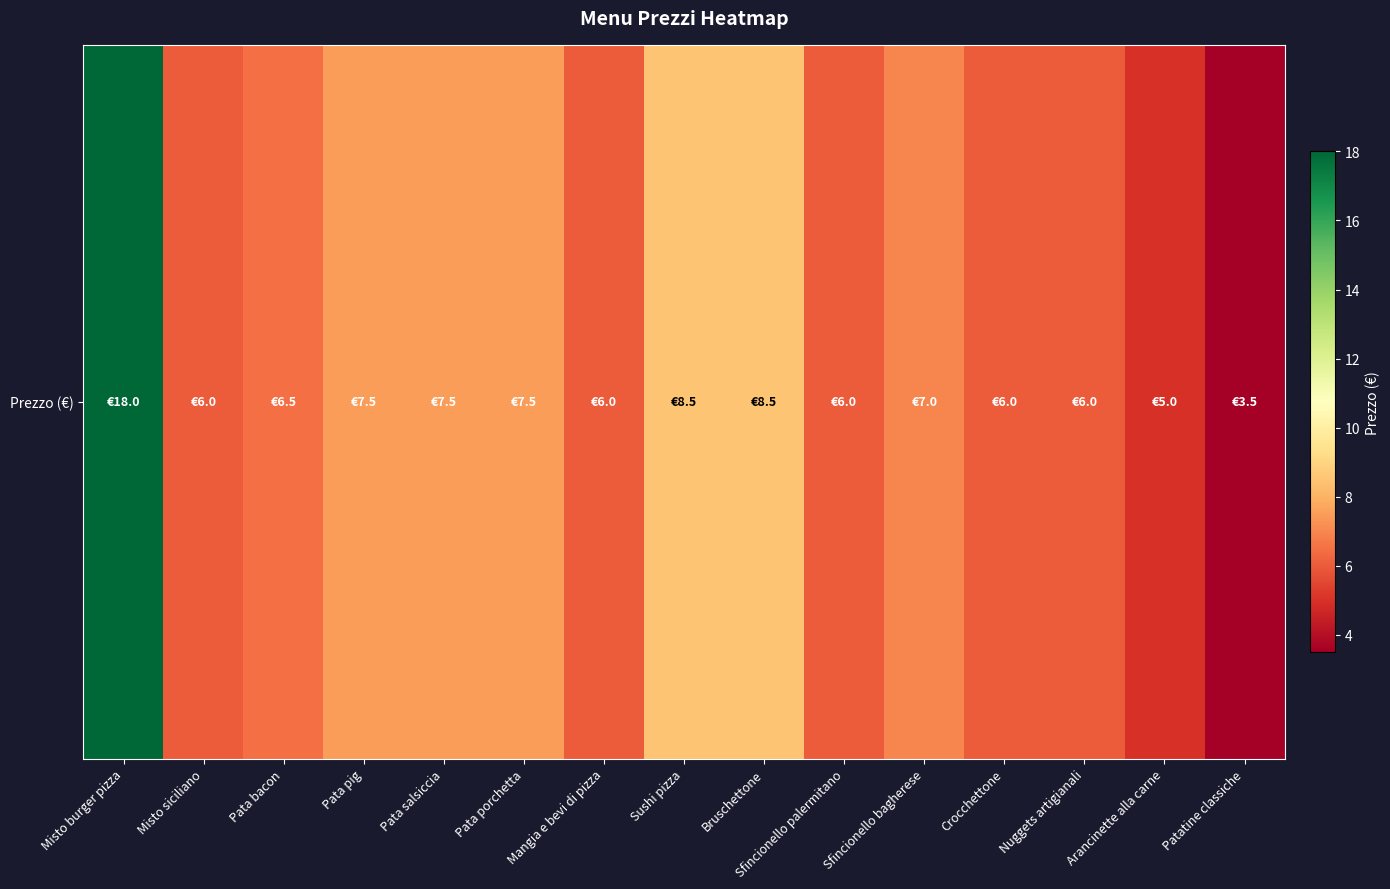

What is the change in value from Misto burger pizza to Crocchettone?

-12.0